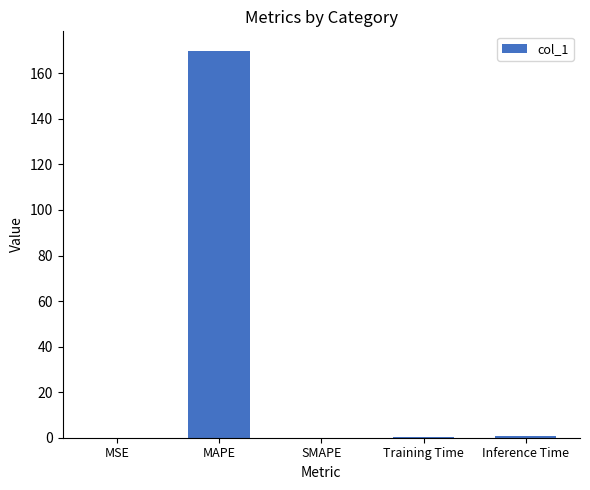

What is the approximate value at MAPE?

169.9